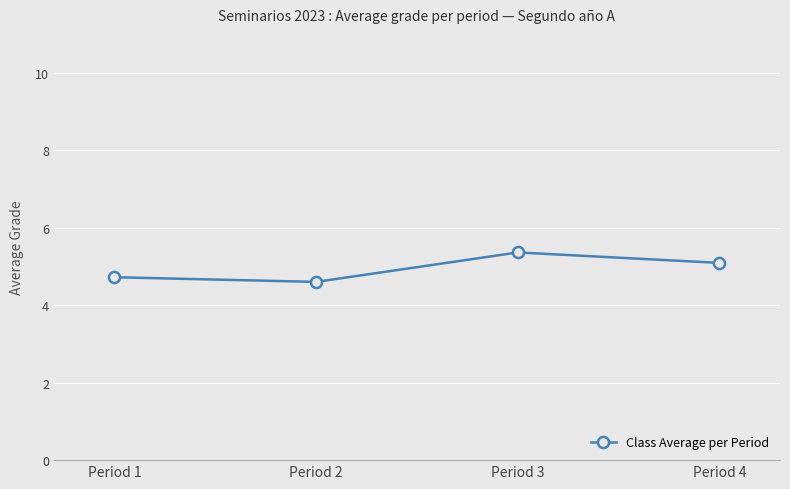

List the labels in order of value, smallest first.

Period 2, Period 1, Period 4, Period 3